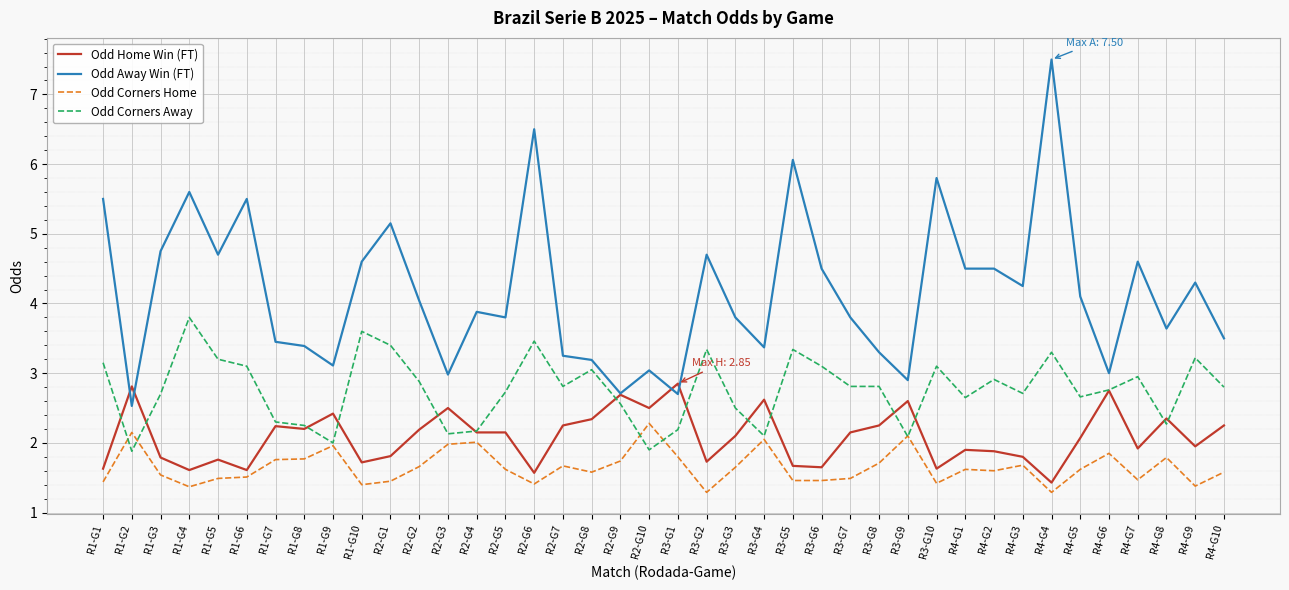

Rank the series by their maximum value, from highest to lowest.

Odd Away Win (FT), Odd Corners Away, Odd Home Win (FT), Odd Corners Home